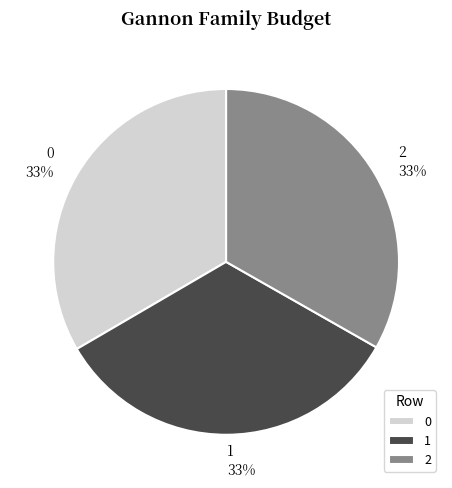

Count the number of slices in the pie.

3